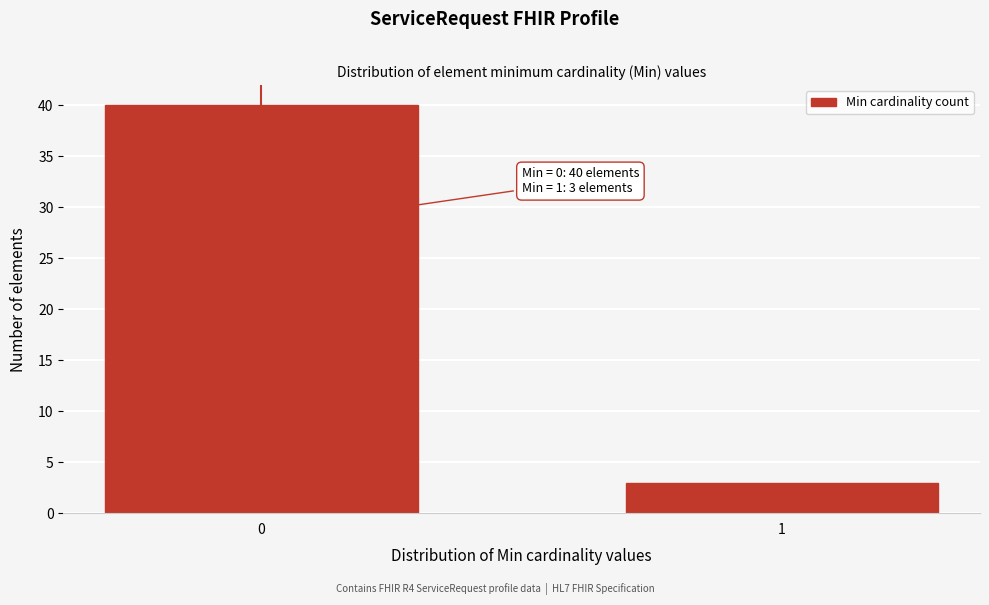

Reading left to right, what are all the values shown in this chart?

0=40	1=3